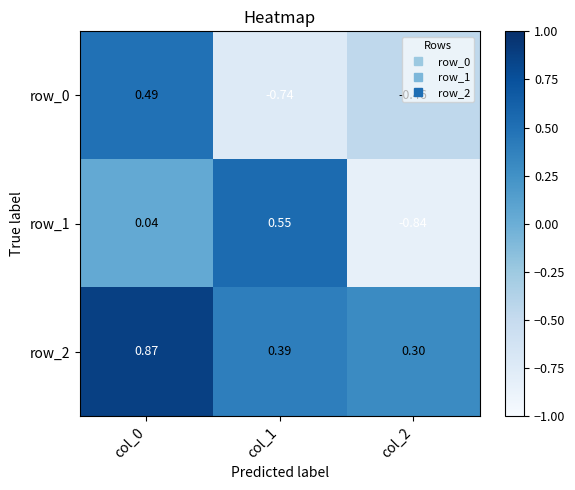

Is it true that row_2 equals 0.7 at col_1?

False